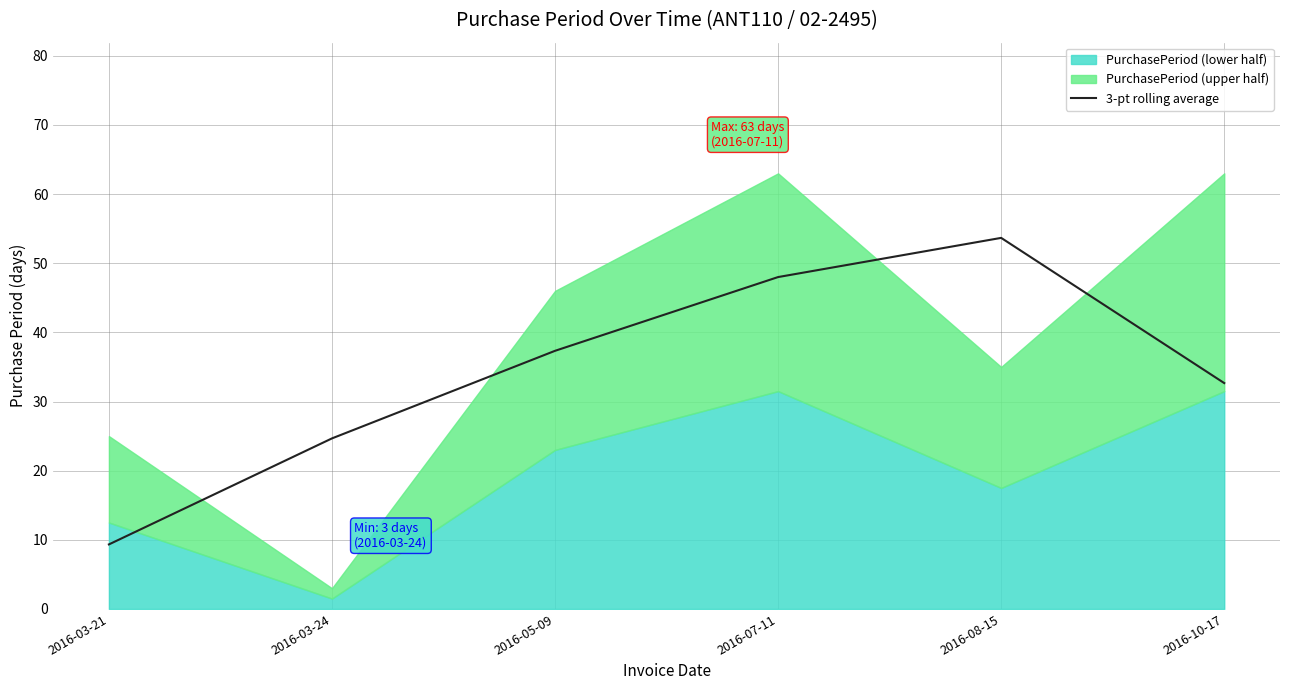

What is the value of the 4th point from the left?

48.0